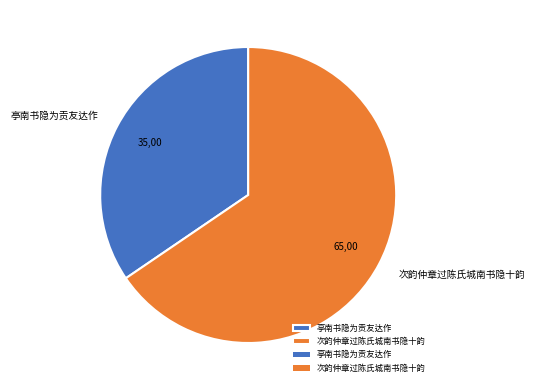

Is there any slice that represents more than half of the pie?

Yes